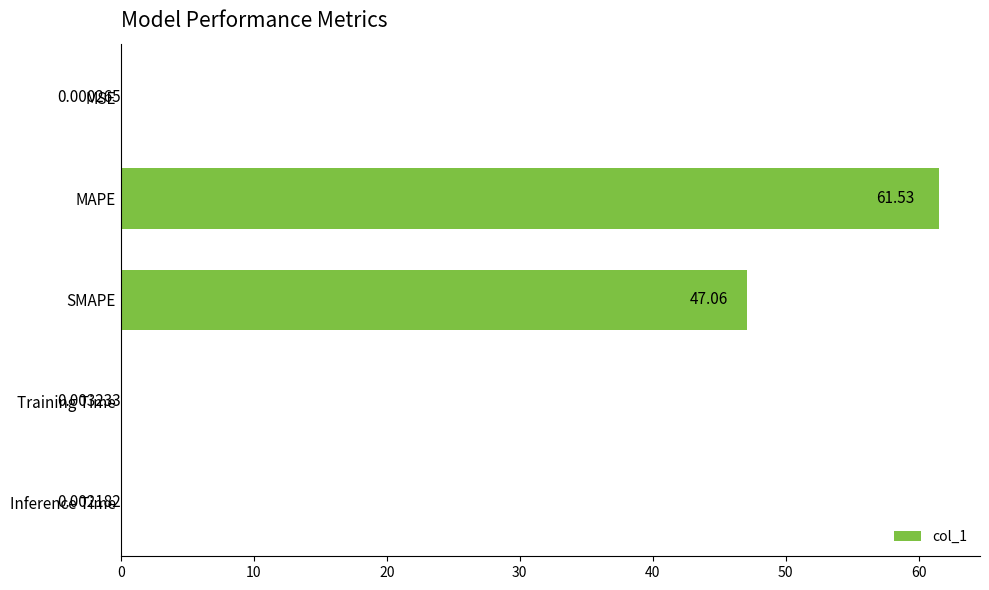

Which has a higher value, Training Time or MSE?

Training Time